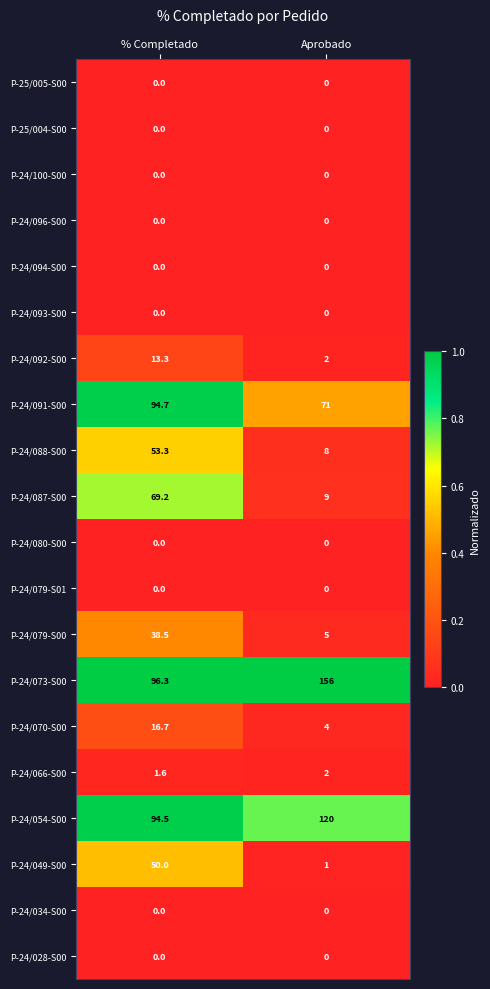

What is the total value across all series at % Completado?

528.1